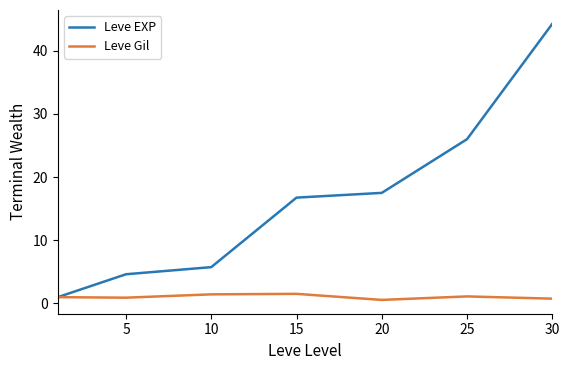

Rank the series by their maximum value, from lowest to highest.

Leve Gil, Leve EXP